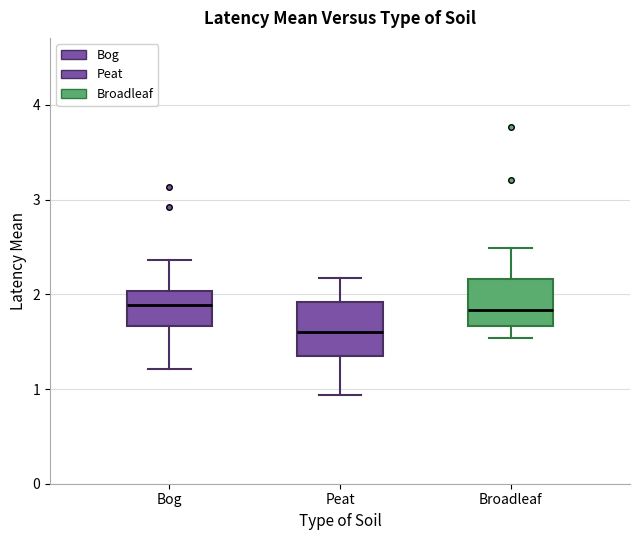

Reading left to right, transcribe this box plot: for each box, give where its median line is, the range the box spans, and where its two whiskers end, as read against the y-axis. The values are not printed on the chart, so give them approximately, as read against the axis.

Bog: median 1.9, box 1.7 to 2.0, whiskers 1.2 to 2.4
Peat: median 1.6, box 1.4 to 1.9, whiskers 0.9 to 2.2
Broadleaf: median 1.8, box 1.7 to 2.2, whiskers 1.5 to 2.5